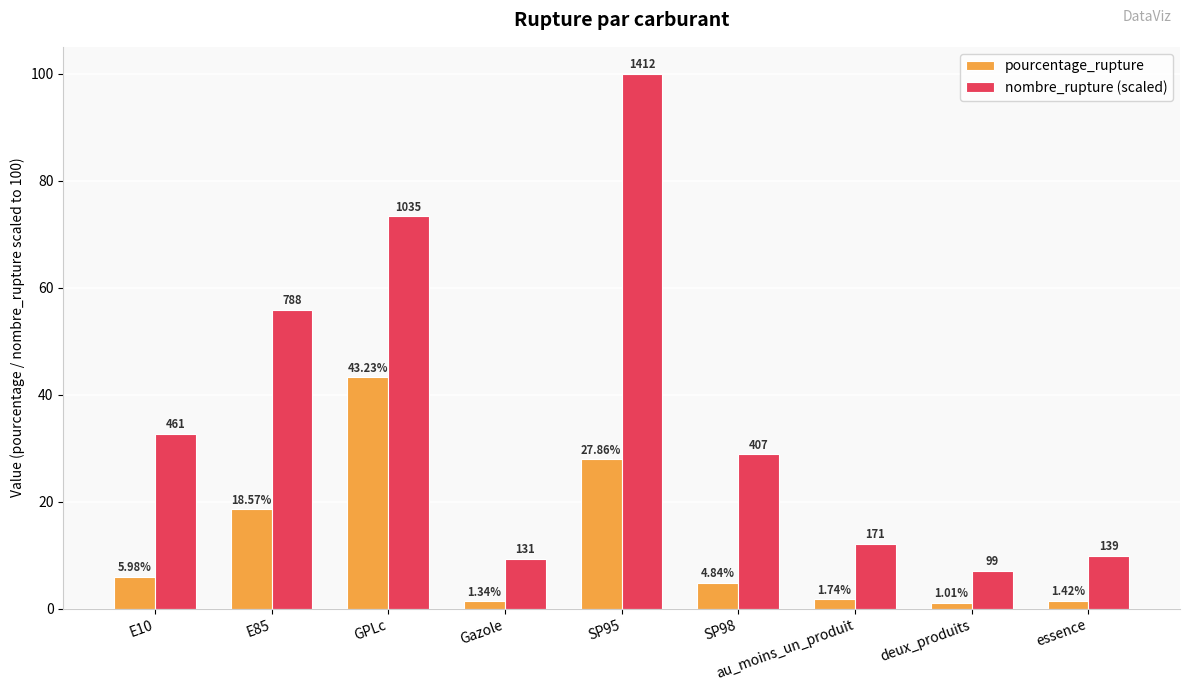

What value does the nombre_rupture (scaled) series have at Gazole?

9.3